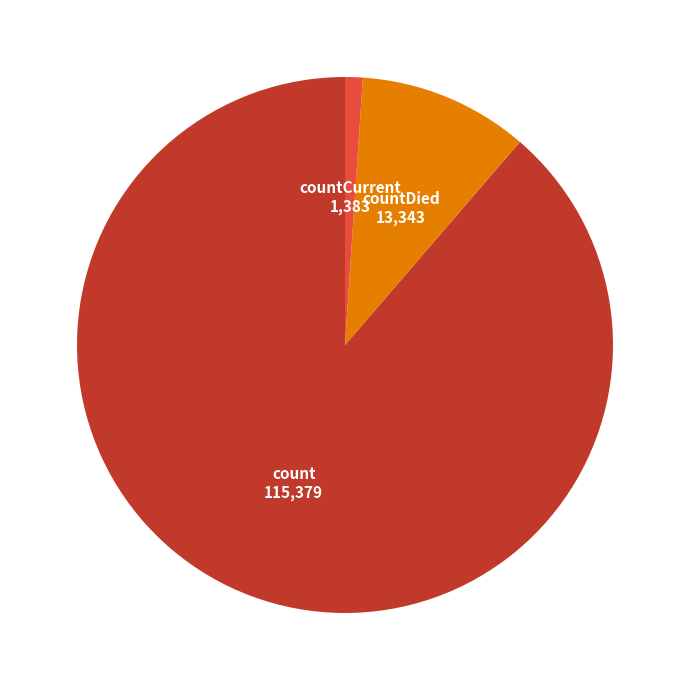

Is there any slice that represents more than half of the pie?

Yes